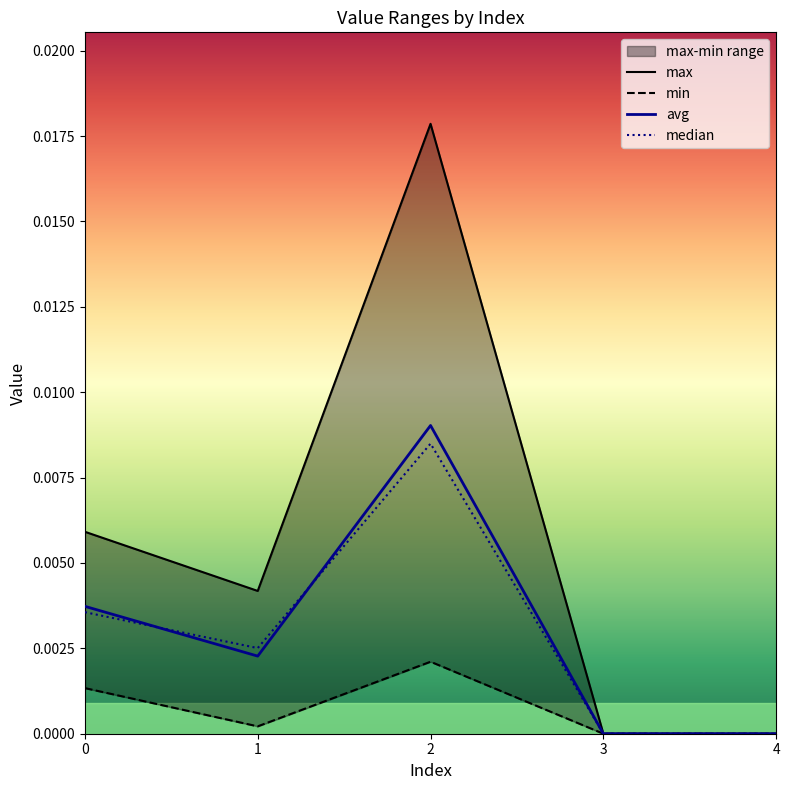

Where is the first local maximum for max?

2